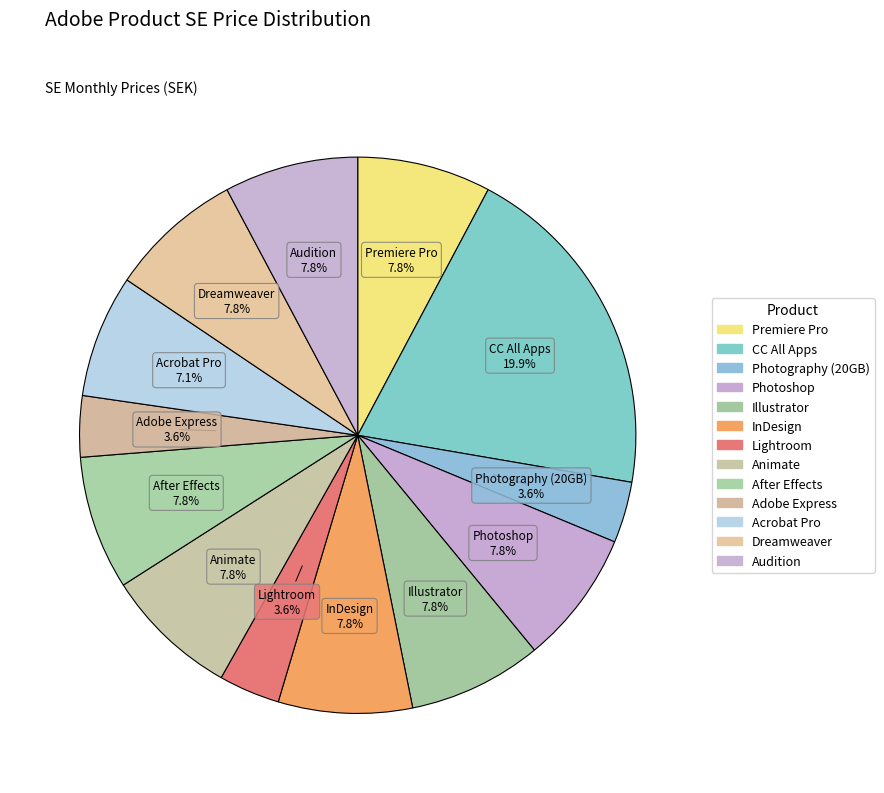

Count the number of slices in the pie.

13